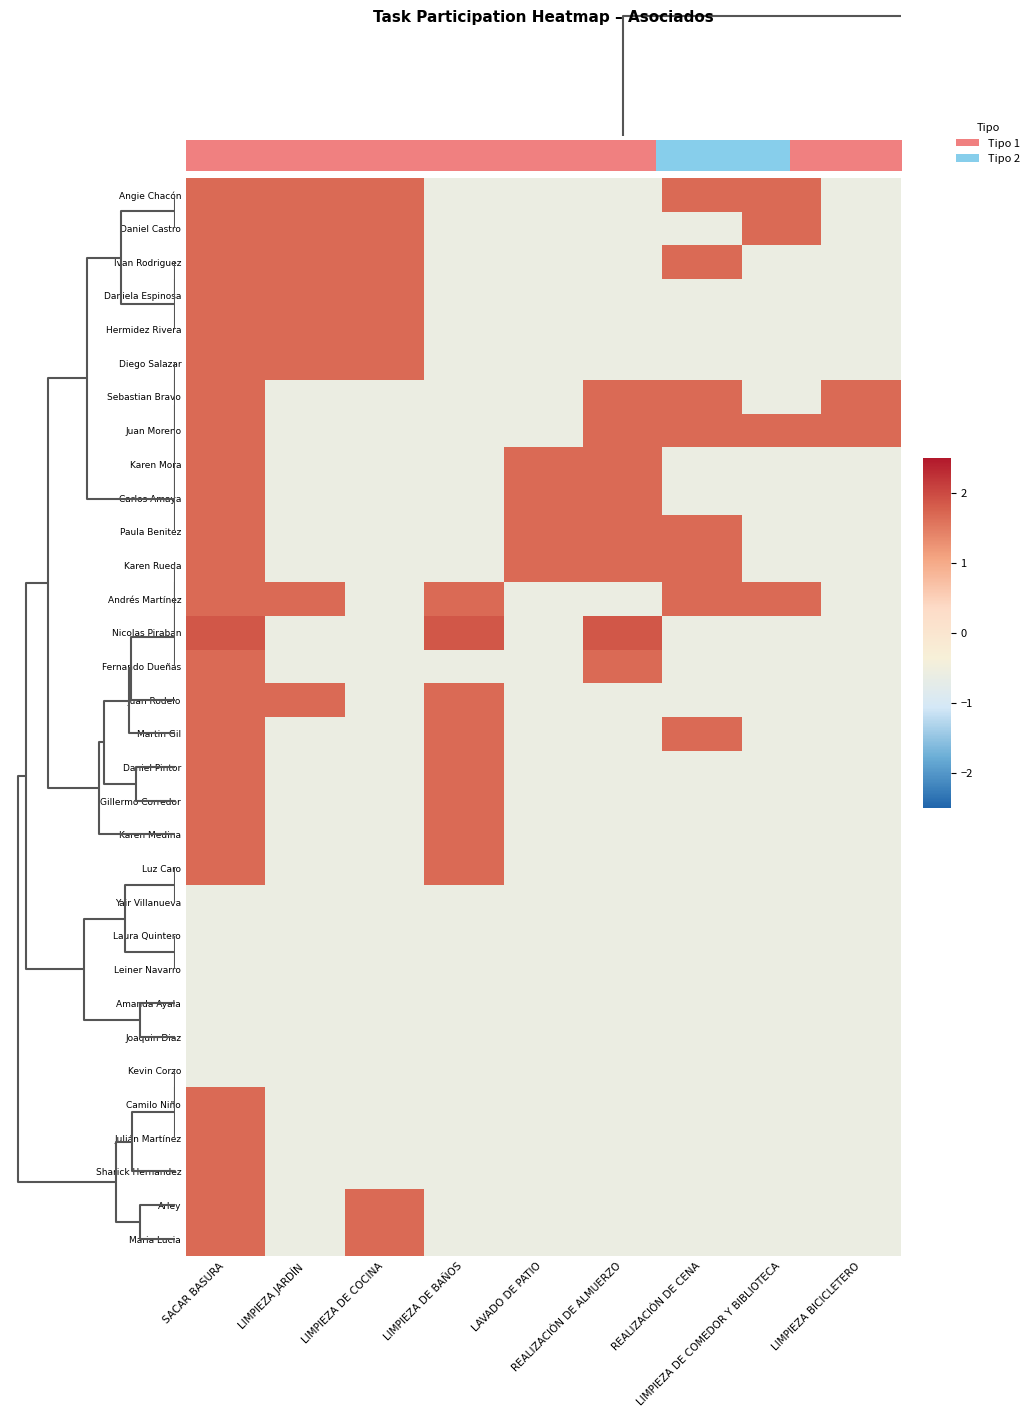

List the series in order of their peak value, lowest first.

Yair Villanueva, Laura Quintero, Leiner Navarro, Amanda Ayala, Joaquin Diaz, Kevin Corzo, Angie Chacón, Daniel Castro, Ivan Rodriguez, Daniela Espinosa, Hermidez Rivera, Diego Salazar, Sebastian Bravo, Juan Moreno, Karen Mora, Carlos Amaya, Paula Benitez, Karen Rueda, Andrés Martínez, Fernando Dueñas, Juan Rodelo, Martin Gil, Daniel Pintor, Gillermo Corredor, Karen Medina, Luz Caro, Camilo Niño, Julián Martínez, Sharick Hernandez, Arley, Maria Lucia, Nicolas Piraban